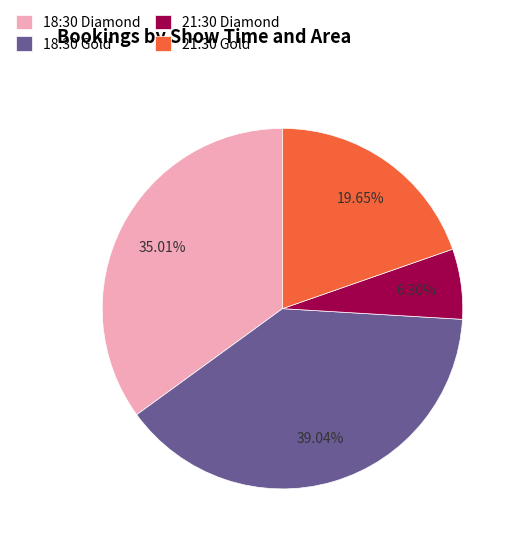

Count the number of slices in the pie.

4